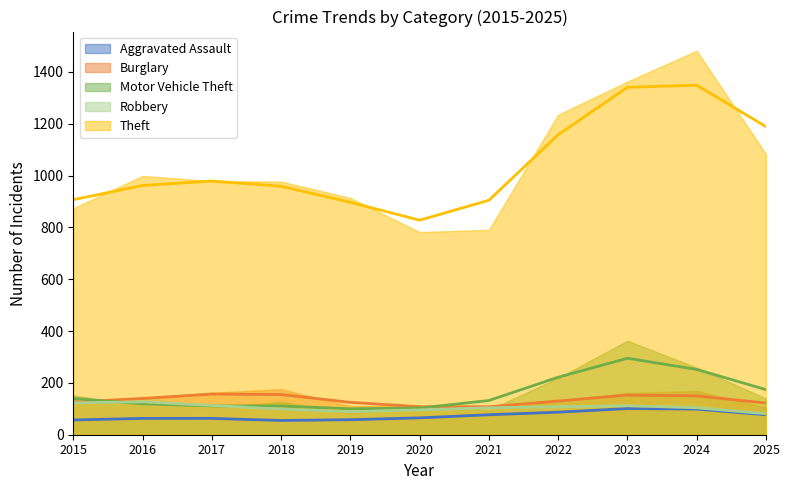

Does the chart have visible grid lines?

No